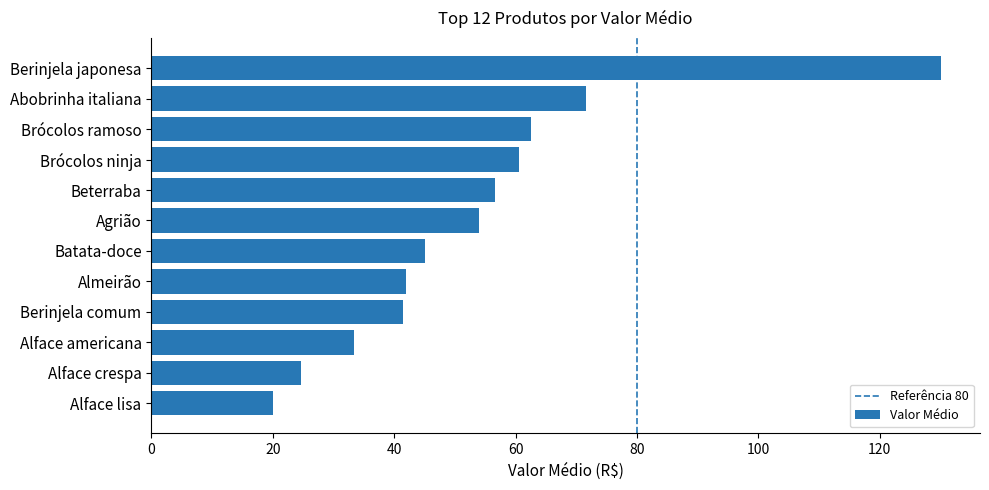

Reading bottom to top, what are all the values shown in this chart?

Alface lisa=20.0	Alface crespa=24.7	Alface americana=33.3	Berinjela comum=41.4	Almeirão=42.0	Batata-doce=45.0	Agrião=54.0	Beterraba=56.7	Brócolos ninja=60.5	Brócolos ramoso=62.5	Abobrinha italiana=71.7	Berinjela japonesa=130.0